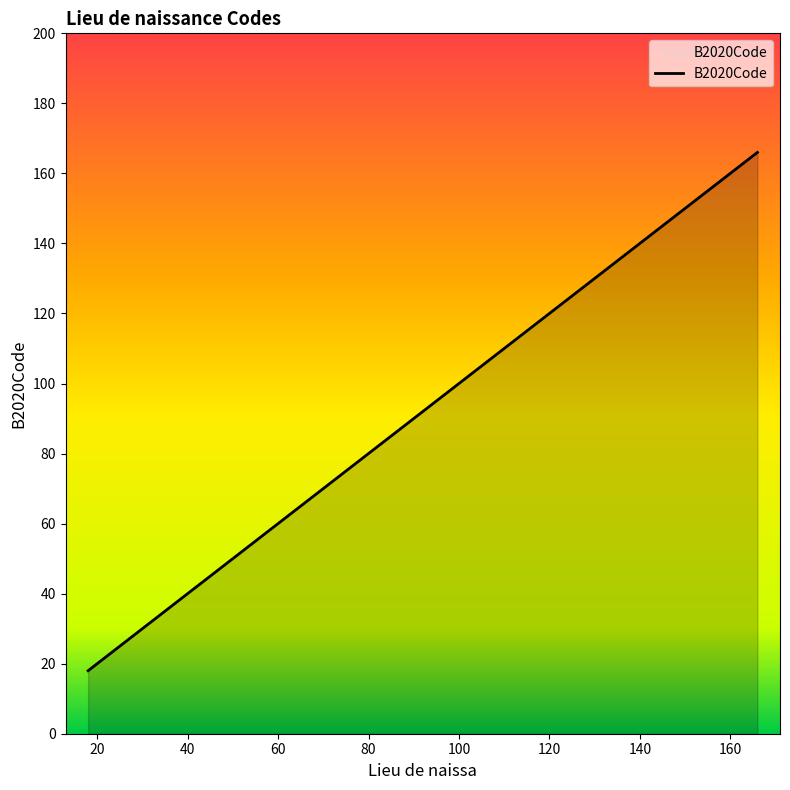

What is the minimum value shown in the chart?

18